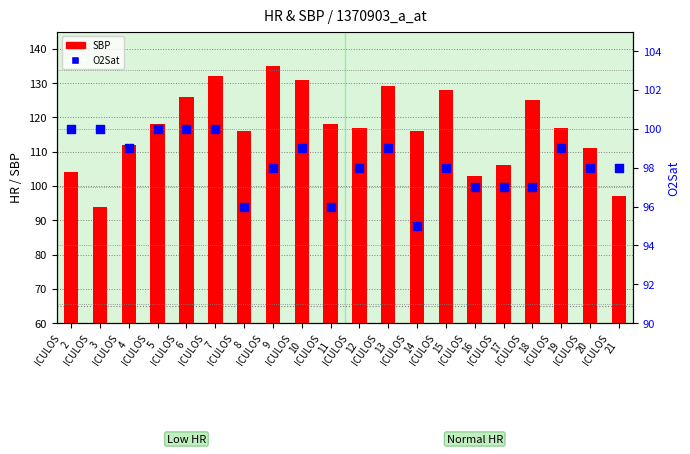

Which series has the largest total across all categories?

SBP